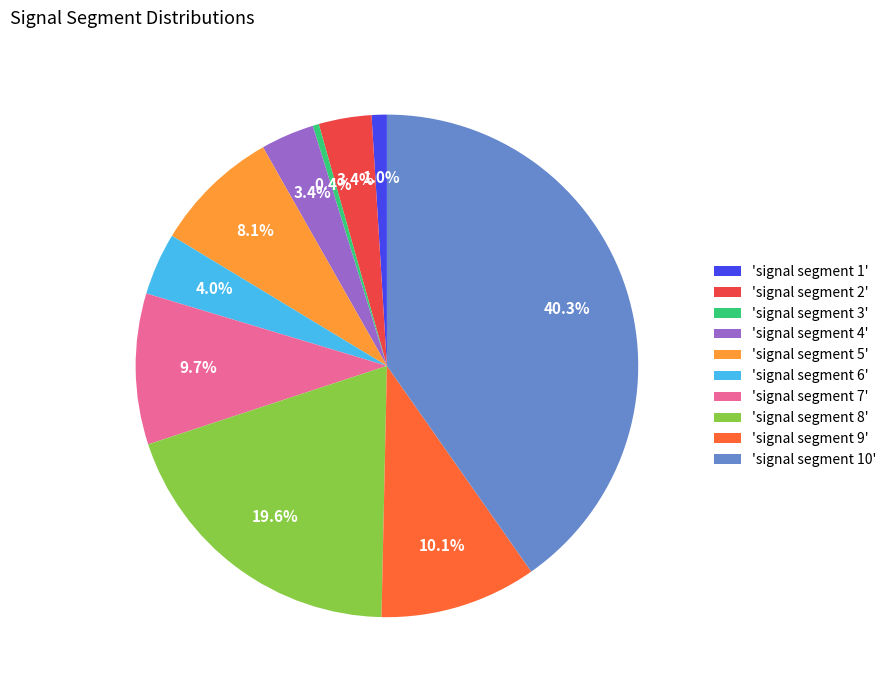

Is there any slice that represents more than half of the pie?

No